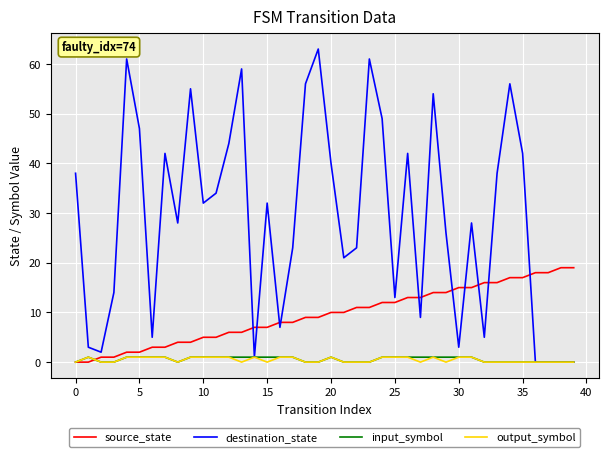

Reading left to right, transcribe all the data shown in this chart.

source_state: 0	0	1	1	2	2	3	3	4	4	5	5	6	6	7	7	8	8	9	9	10	10	11	11	12	12	13	13	14	14	15	15	16	16	17	17	18	18	19	19
destination_state: 38	3	2	14	61	47	5	42	28	55	32	34	44	59	1	32	7	23	56	63	40	21	23	61	49	13	42	9	54	26	3	28	5	38	56	42	0	0	0	0
input_symbol: 0	1	0	0	1	1	1	1	0	1	1	1	1	1	1	1	1	1	0	0	1	0	0	0	1	1	1	1	1	1	1	1	0	0	0	0	0	0	0	0
output_symbol: 0	1	0	0	1	1	1	1	0	1	1	1	1	0	1	0	1	1	0	0	1	0	0	0	1	1	1	0	1	0	1	1	0	0	0	0	0	0	0	0